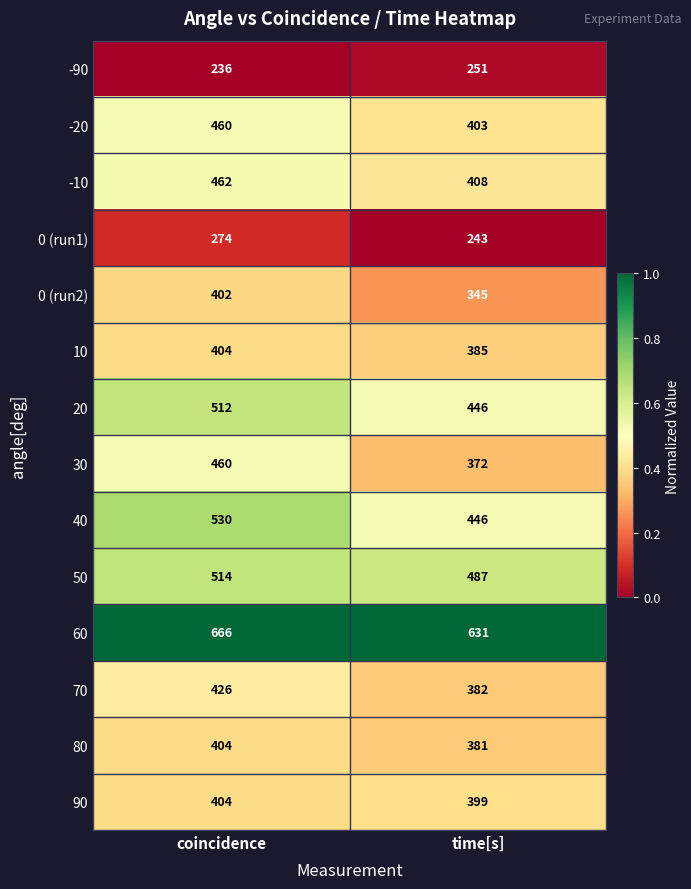

Which category has the highest value across all series?

coincidence